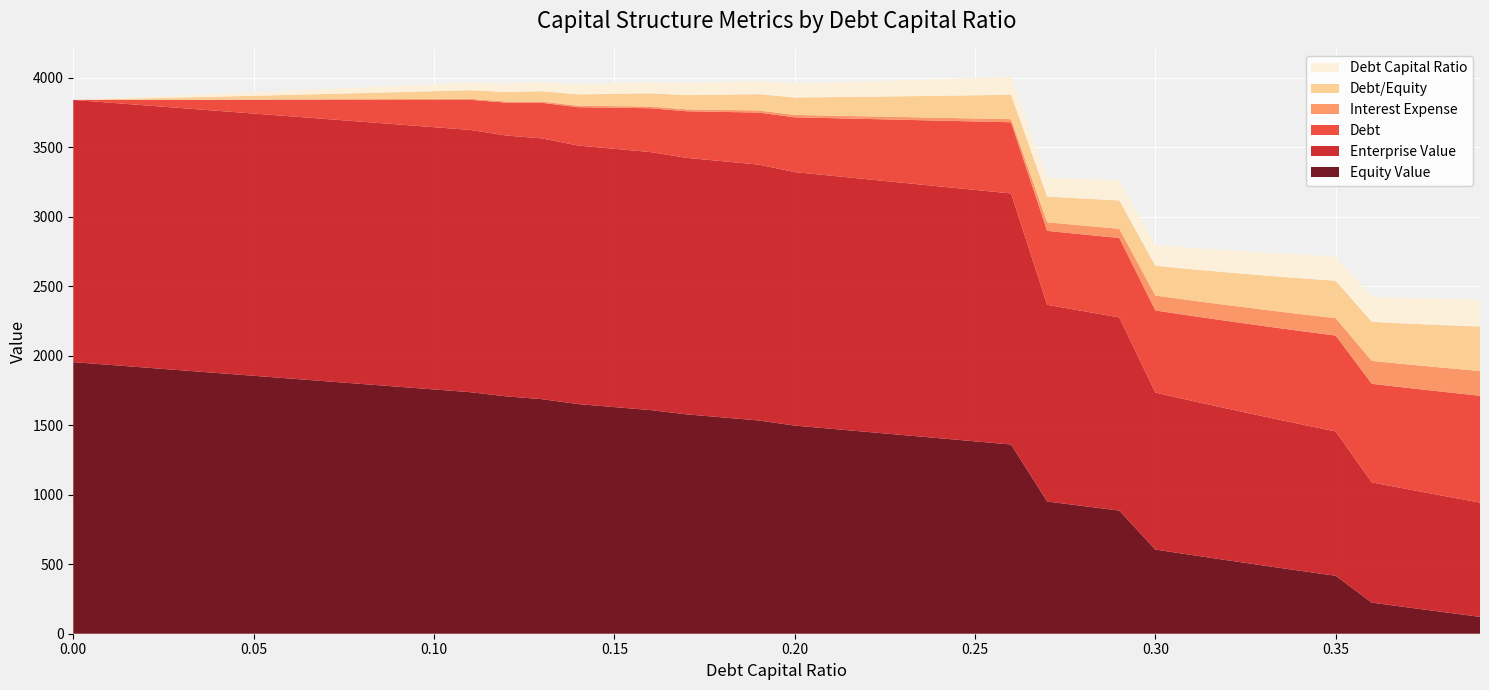

Reading left to right, what are all the values shown in this chart?

debt_capital: 0.0	0.0	0.0	0.0	0.0	0.1	0.1	0.1	0.1	0.1	0.1	0.1	0.1	0.1	0.1	0.1	0.2	0.2	0.2	0.2	0.2	0.2	0.2	0.2	0.2	0.2	0.3	0.3	0.3	0.3	0.3	0.3	0.3	0.3	0.3	0.3	0.4	0.4	0.4	0.4
debt: 0.0	19.7	39.4	59.1	78.8	98.5	118.2	137.9	157.6	177.3	197.0	216.7	236.4	256.1	275.8	295.5	315.2	334.9	354.6	374.3	394.0	413.7	433.4	453.1	472.8	492.5	512.2	531.9	551.6	571.3	591.0	610.7	630.4	650.1	669.8	689.5	709.2	728.9	748.6	768.3
interest_expense: 0.0	0.6	1.3	1.9	2.5	3.1	3.8	4.4	5.0	5.6	6.3	6.9	8.2	8.9	10.7	11.5	12.2	13.7	14.5	15.3	17.2	18.0	18.9	19.8	20.6	21.5	22.3	61.5	63.8	66.1	107.1	110.7	114.2	117.8	121.4	124.9	164.4	169.0	173.5	178.1
enterprise_value: 1886.3	1886.3	1886.4	1886.4	1886.4	1886.5	1886.5	1886.6	1886.6	1886.7	1886.7	1886.8	1876.5	1875.7	1860.1	1858.2	1856.4	1845.5	1843.1	1840.8	1823.8	1820.8	1817.8	1814.8	1811.8	1808.8	1805.8	1415.3	1402.3	1389.6	1128.9	1109.6	1091.0	1072.9	1055.5	1038.6	865.2	850.4	836.0	822.1
equity_value: 1954.0	1934.3	1914.7	1895.0	1875.4	1855.7	1836.0	1816.4	1796.7	1777.1	1757.4	1737.8	1707.8	1687.3	1652.0	1630.4	1608.9	1578.3	1556.2	1534.2	1497.5	1474.8	1452.1	1429.4	1406.7	1384.0	1361.4	951.1	918.5	886.0	605.7	566.6	528.3	490.5	453.4	416.8	223.8	189.2	155.1	121.5
debt_equity: 0.0	0.0	0.0	0.0	0.0	0.1	0.1	0.1	0.1	0.1	0.1	0.1	0.1	0.1	0.2	0.2	0.2	0.2	0.2	0.2	0.2	0.3	0.3	0.3	0.3	0.3	0.4	0.4	0.4	0.4	0.4	0.4	0.5	0.5	0.5	0.5	0.6	0.6	0.6	0.6